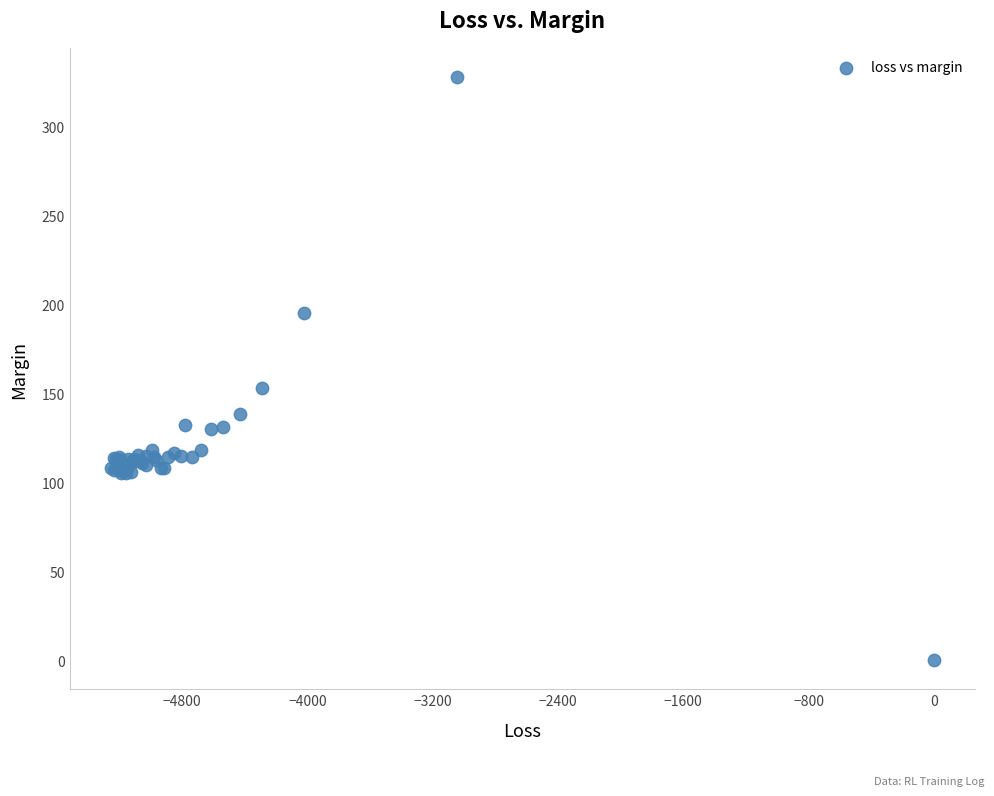

What Y value in the scatter plot is closest to 163?

153.1